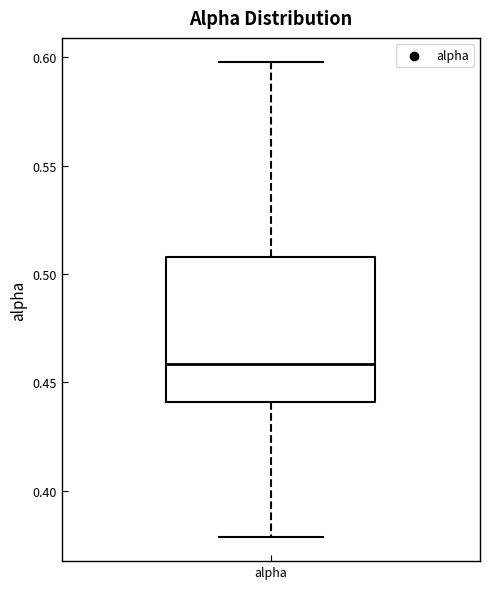

Transcribe this box plot: give where the median line is, the range the box spans, and where the two whiskers end, as read against the y-axis. The values are not printed on the chart, so give them approximately, as read against the axis.

median 0.46, box 0.44 to 0.51, whiskers 0.38 to 0.60